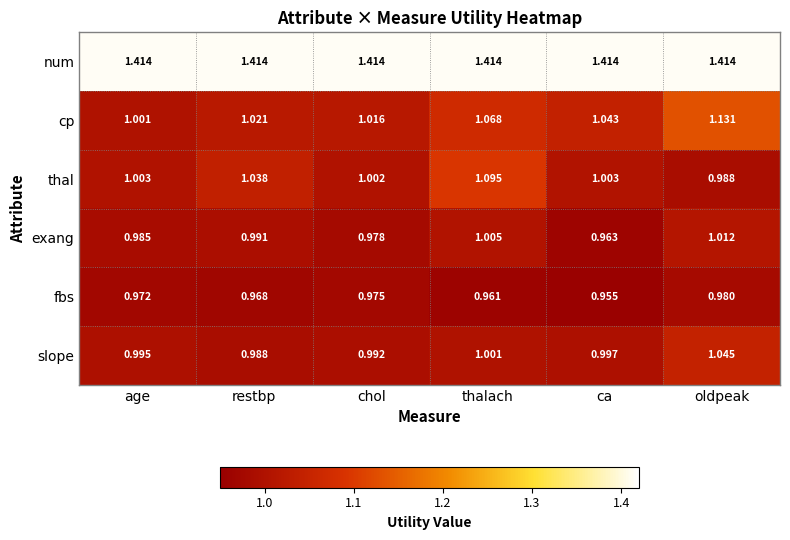

What is the difference between the highest and lowest values at age?

0.4